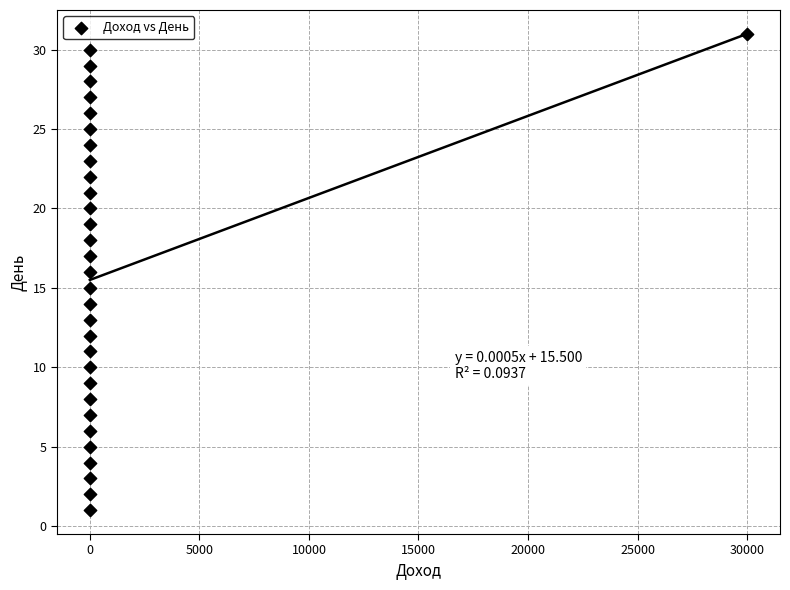

What is the range of Y values (max minus min)?

30